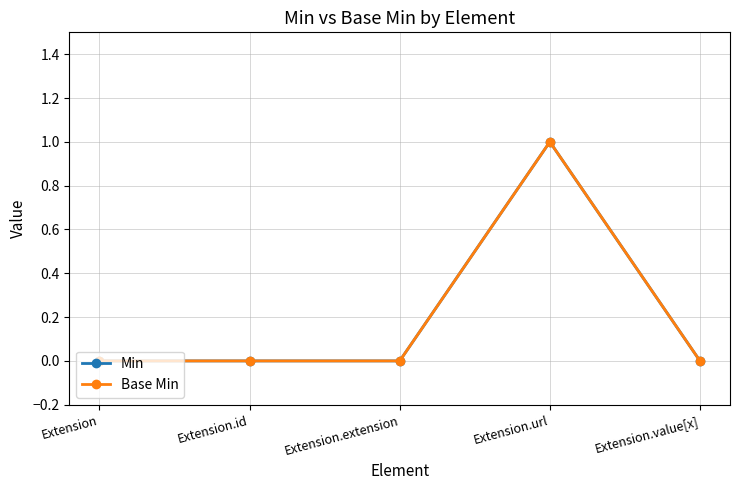

True or false: Min has more than 0 interior local peaks.

True